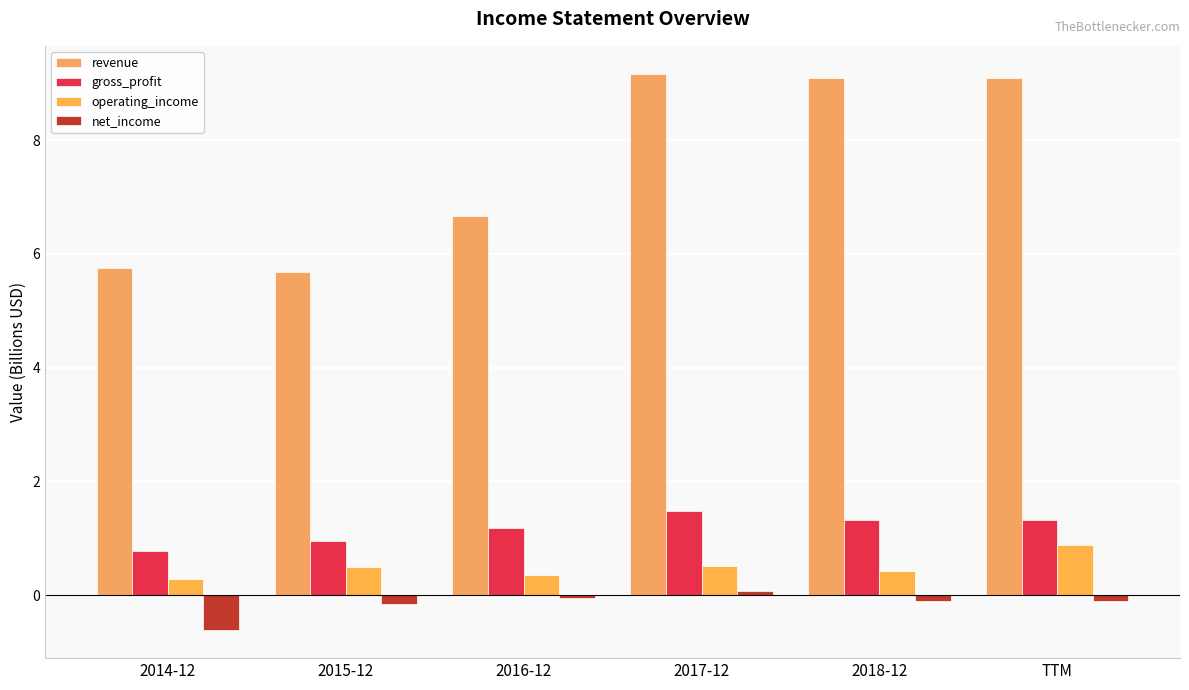

Reading left to right, extract all data points from this chart.

revenue: 5.8	5.7	6.7	9.2	9.1	9.1
gross_profit: 0.8	1.0	1.2	1.5	1.3	1.3
operating_income: 0.3	0.5	0.3	0.5	0.4	0.9
net_income: -0.6	-0.2	-0.1	0.1	-0.1	-0.1